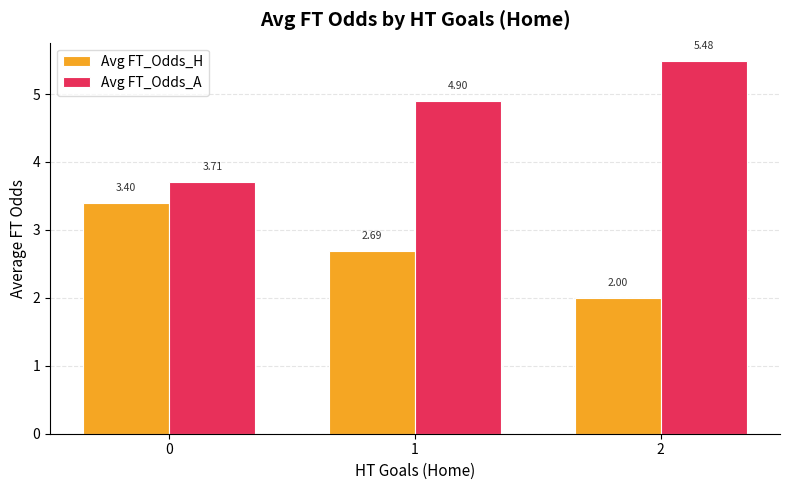

What is the difference between the maximum and second lowest values in the Avg FT_Odds_H series?

0.7